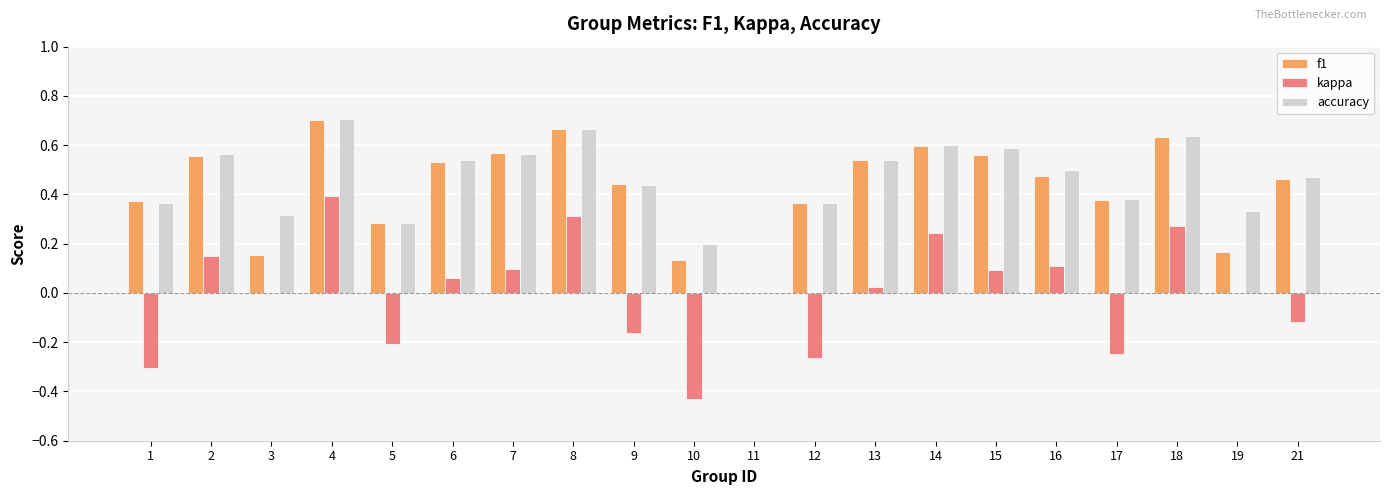

At which category is the sum across all series the highest?

4